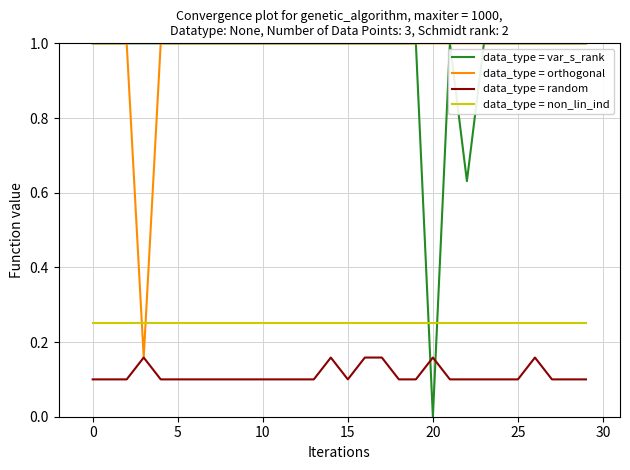

What is the maximum value shown in the chart?

1.0